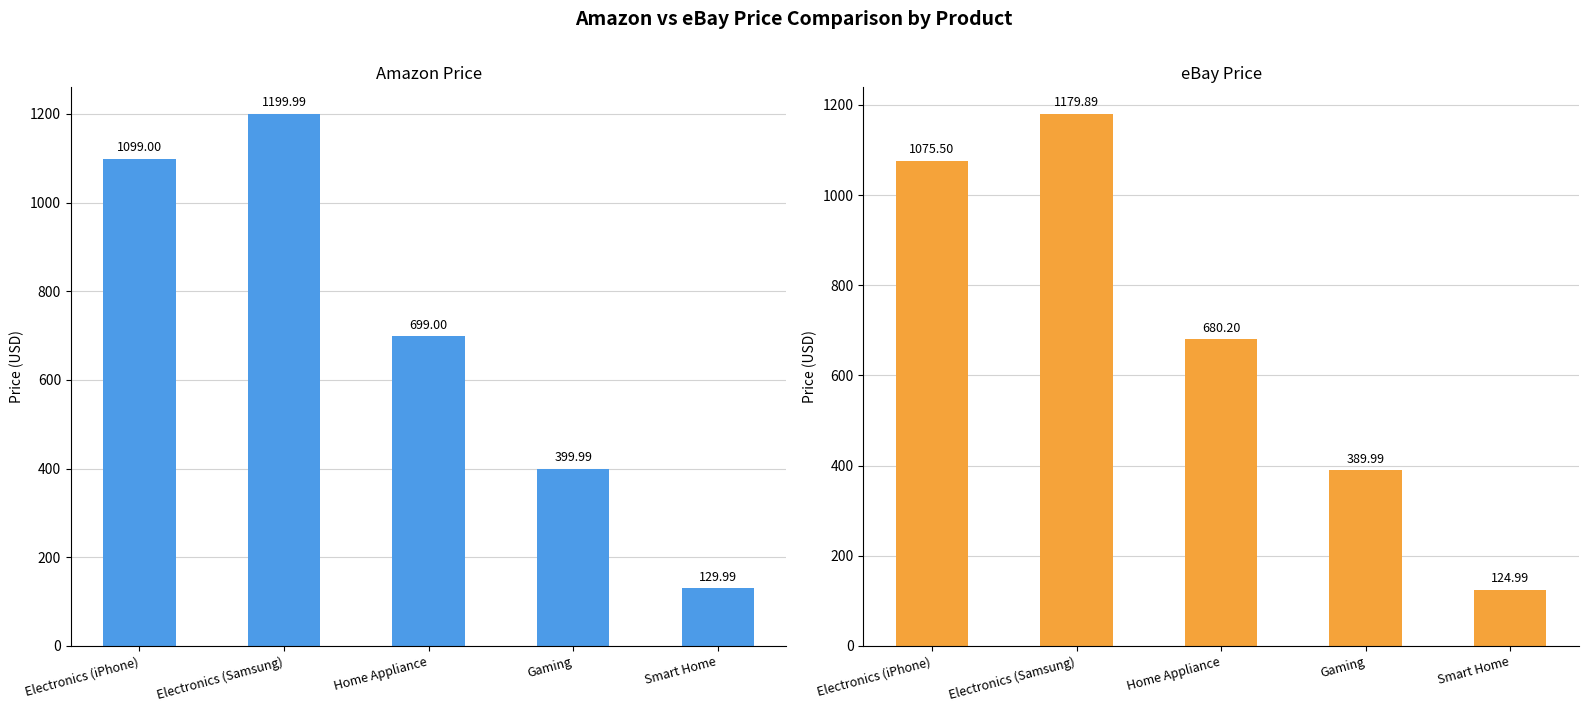

Rank the categories by eBay_Price value from highest to lowest.

Electronics (Samsung), Electronics (iPhone), Home Appliance, Gaming, Smart Home